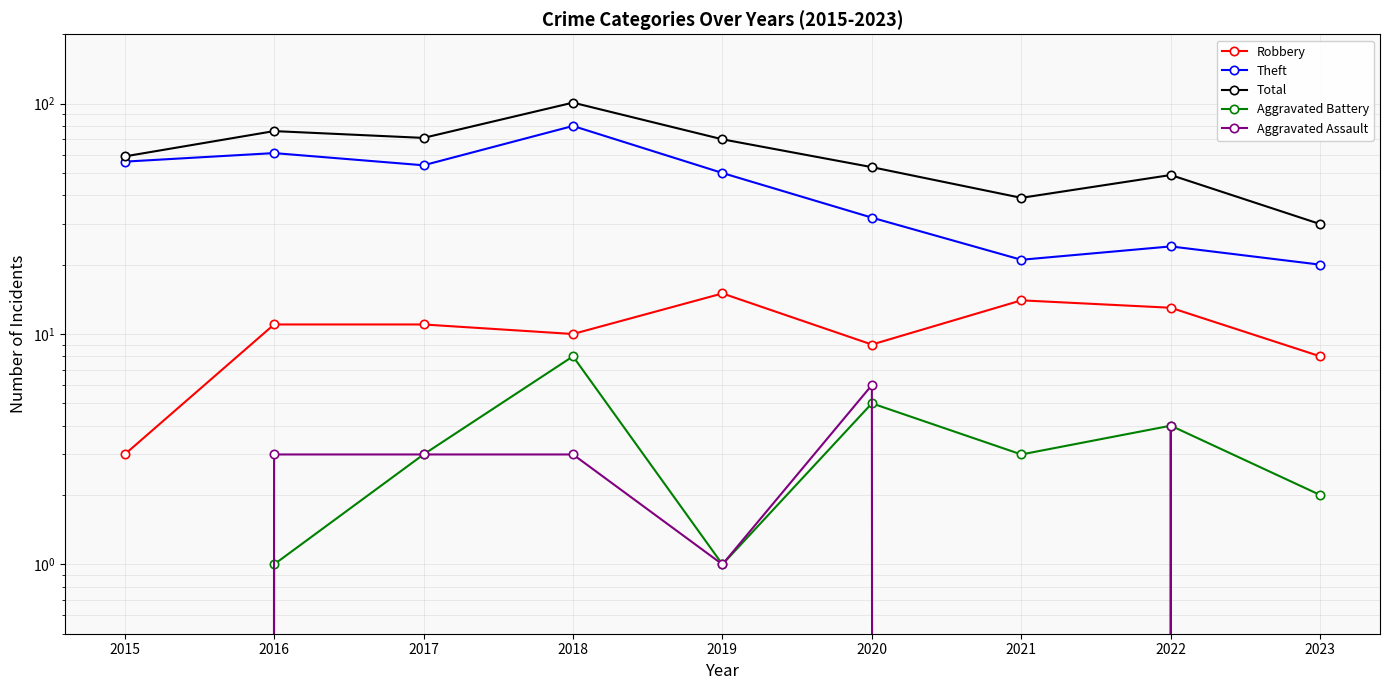

True or false: Robbery and Theft intersect in this chart.

False